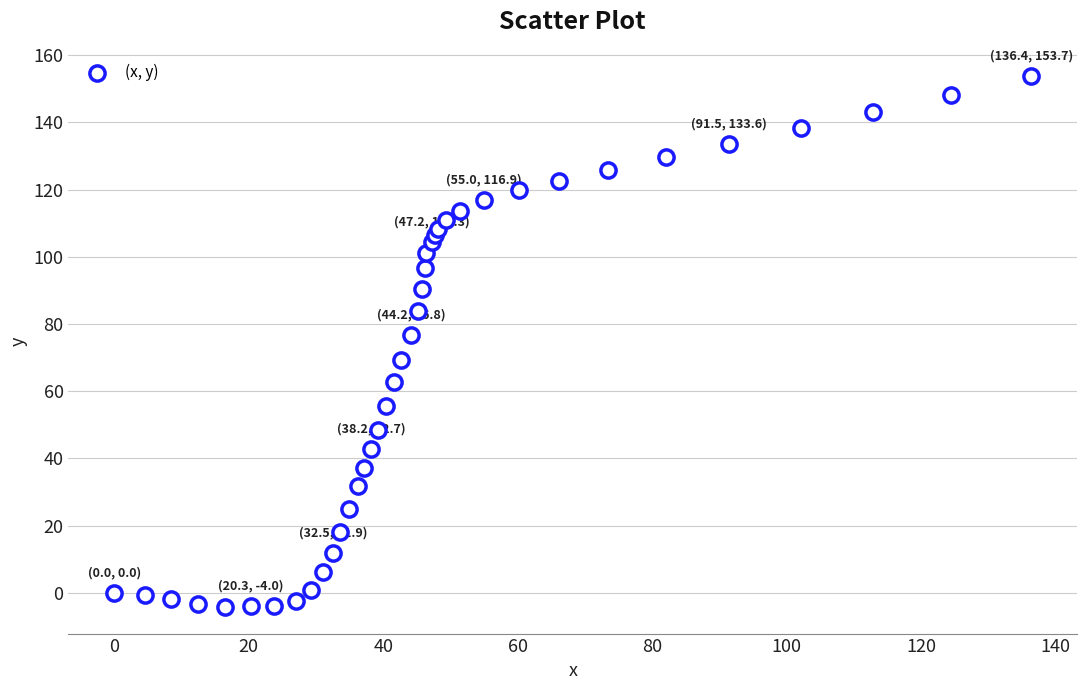

What Y value in the scatter plot is closest to 74?

76.8